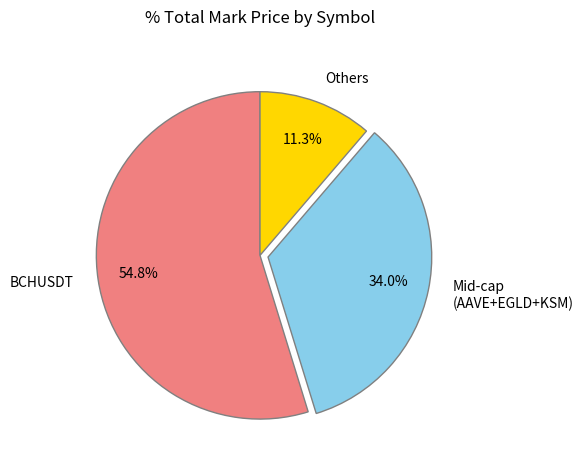

Combined, what portion of the pie is Others and BCHUSDT?

66.0%